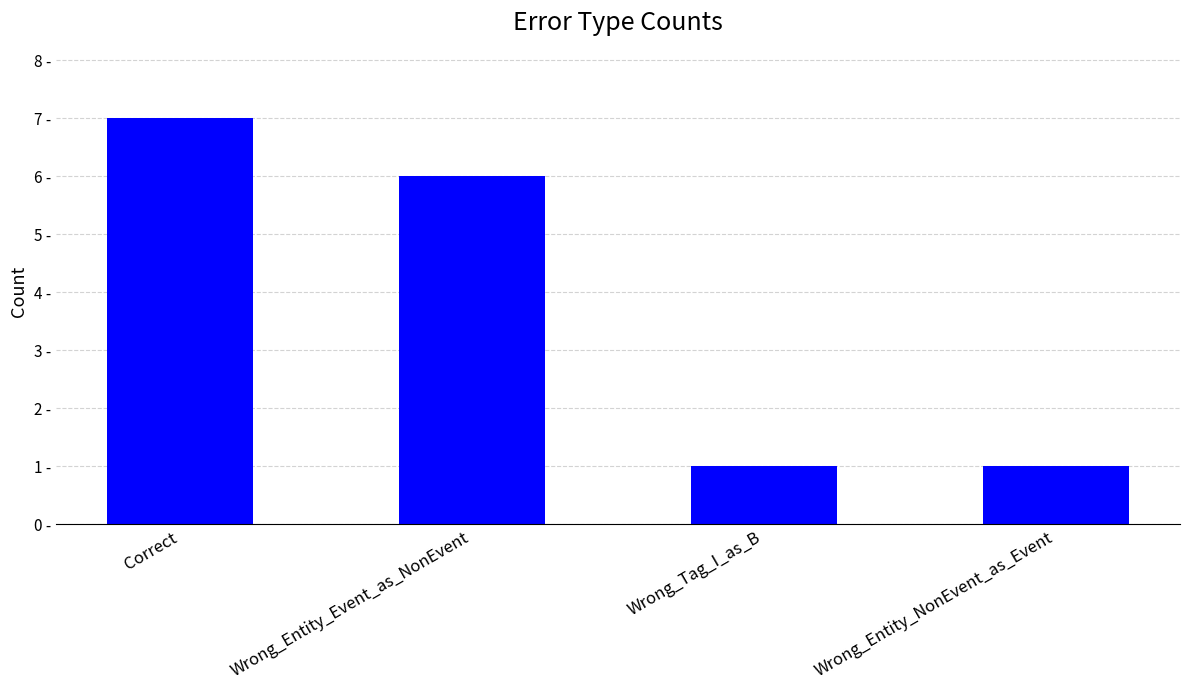

Read the value at Wrong_Tag_I_as_B.

1